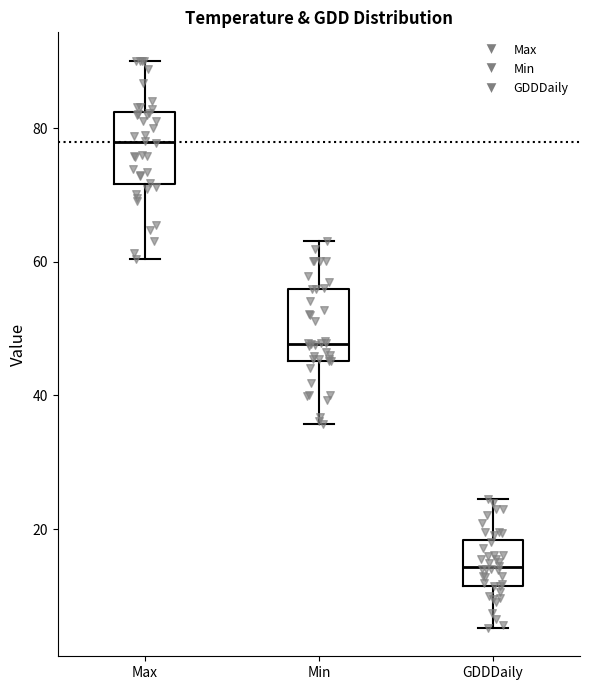

Where is the upper edge of the box for Max on the y-axis? The values are not printed on the chart, so give them approximately, as read against the axis.

82